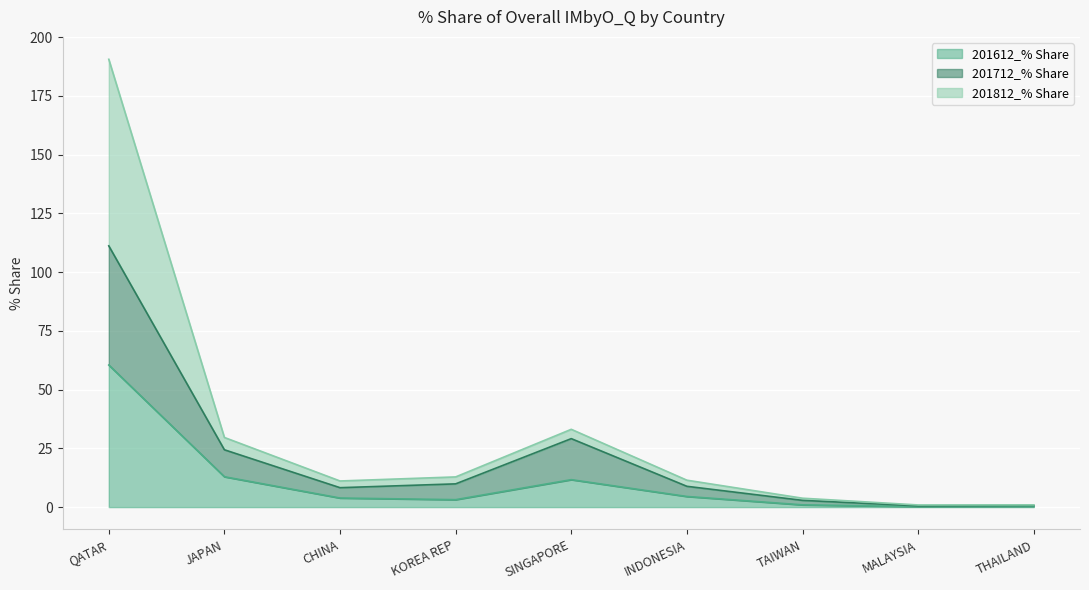

Reading left to right, transcribe all the data shown in this chart.

201612_% Share: QATAR=60.5	JAPAN=12.9	CHINA=3.9	KOREA REP=3.2	SINGAPORE=11.7	INDONESIA=4.5	TAIWAN=1.0	MALAYSIA=0.2	THAILAND=0.3
201712_% Share: QATAR=111.2	JAPAN=24.4	CHINA=8.3	KOREA REP=9.9	SINGAPORE=29.1	INDONESIA=8.9	TAIWAN=2.9	MALAYSIA=0.5	THAILAND=0.7
201812_% Share: QATAR=190.6	JAPAN=29.6	CHINA=11.1	KOREA REP=12.8	SINGAPORE=33.1	INDONESIA=11.4	TAIWAN=3.8	MALAYSIA=0.9	THAILAND=0.9